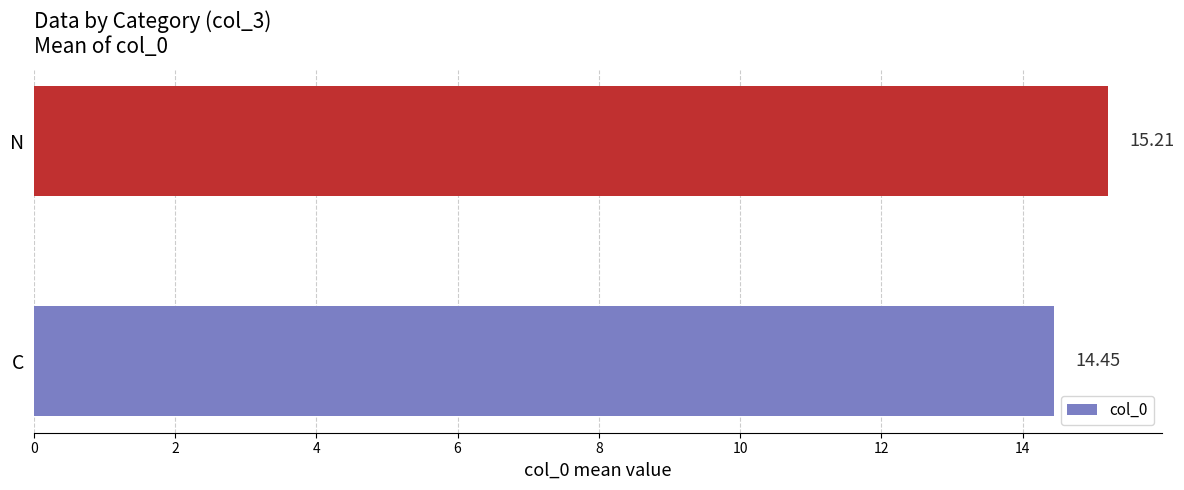

Are the bars horizontal?

Yes